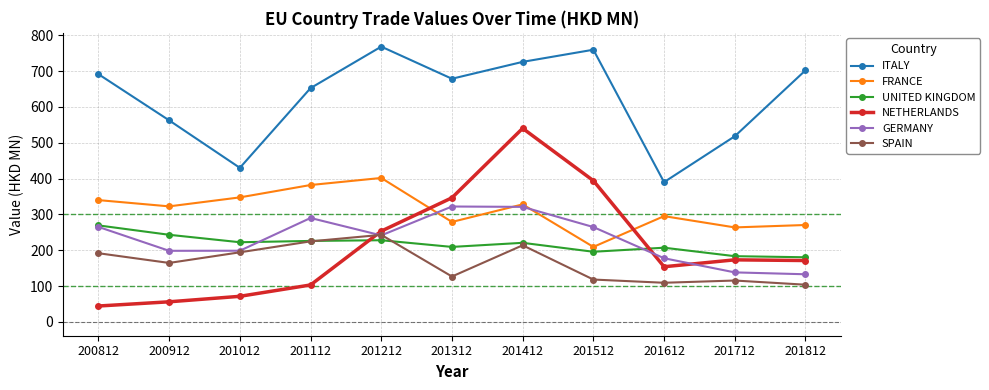

Is it true that GERMANY equals 321.0 at 201412?

True